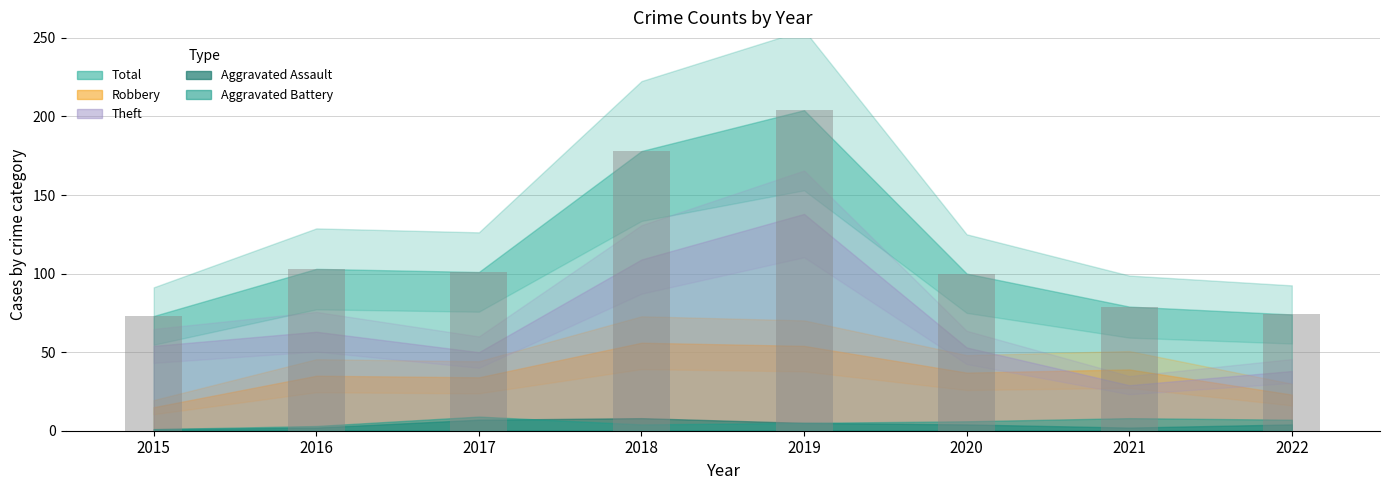

Reading left to right, transcribe all the data shown in this chart.

2015=73	2016=103	2017=101	2018=178	2019=204	2020=100	2021=79	2022=74